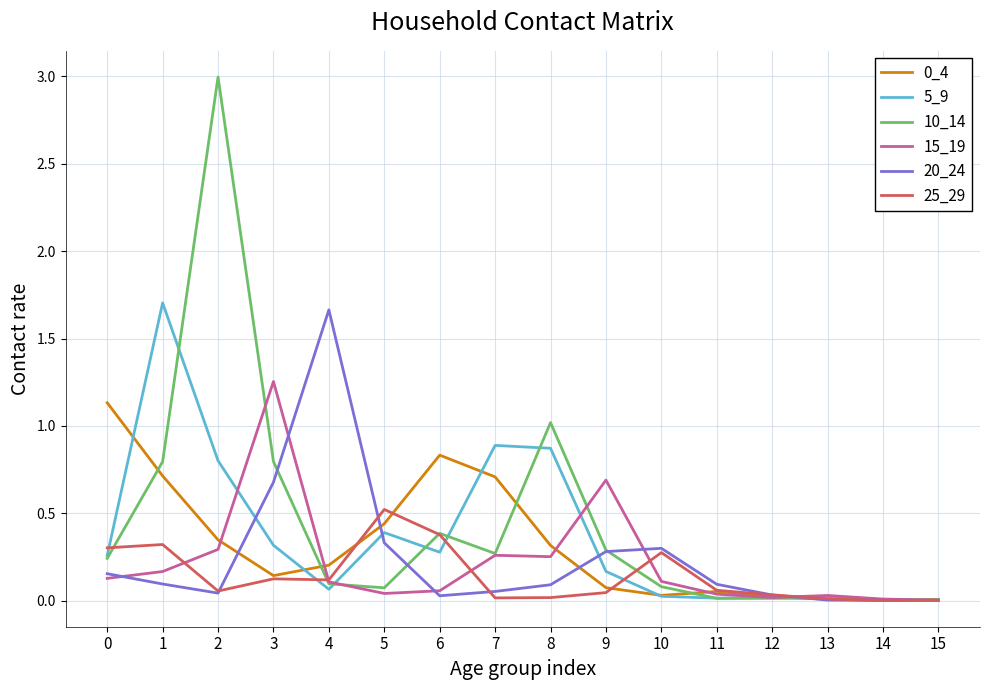

The value of 5_9 at 2 is 0.8. True or false?

True